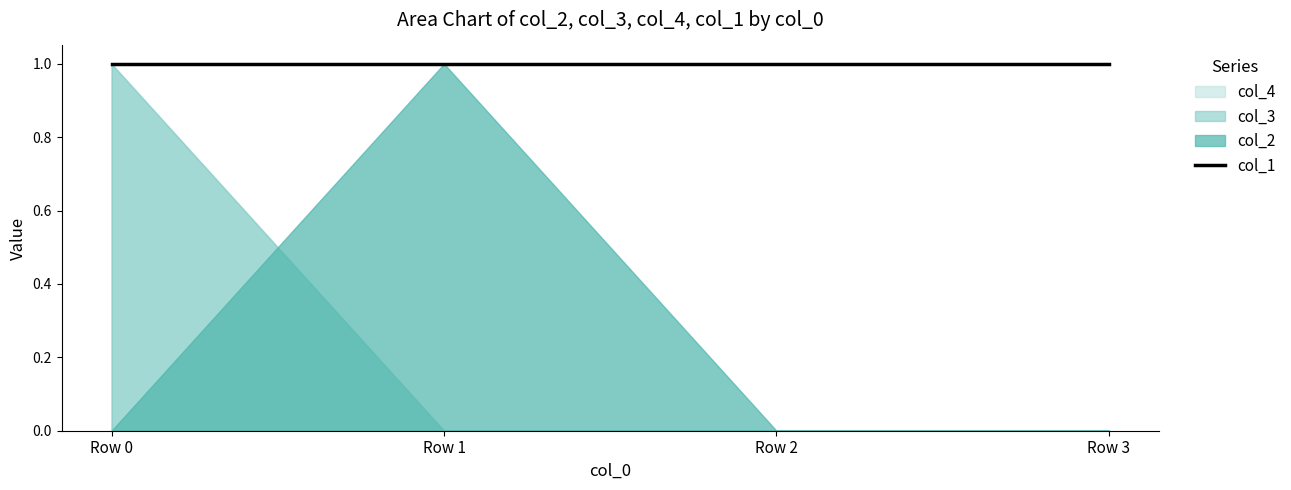

How many values in col_2 are above zero?

1